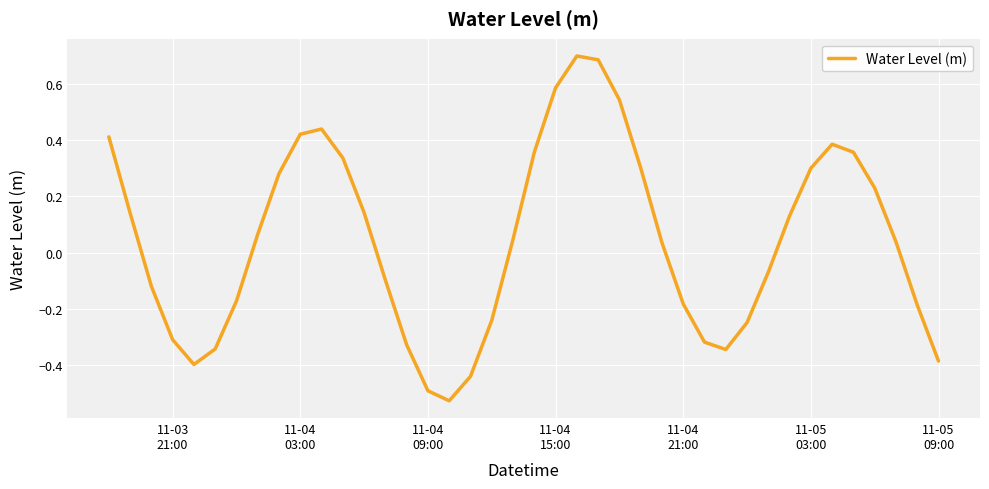

What is the difference between the maximum and minimum values?

1.2